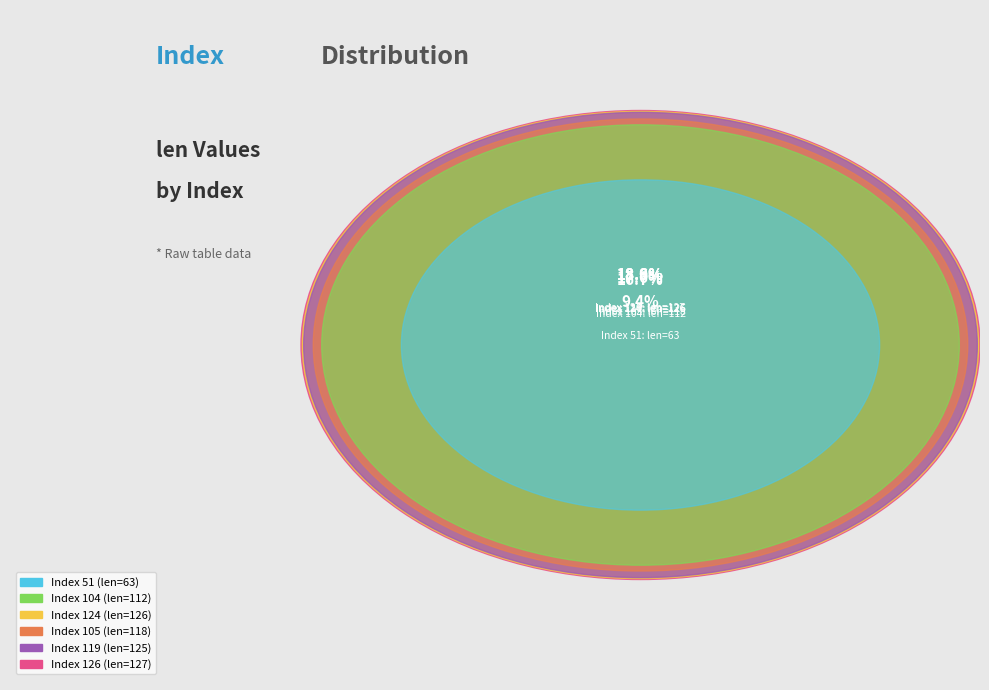

To the nearest percent, what is the difference between the 51 and 119 slice percentages?

9%